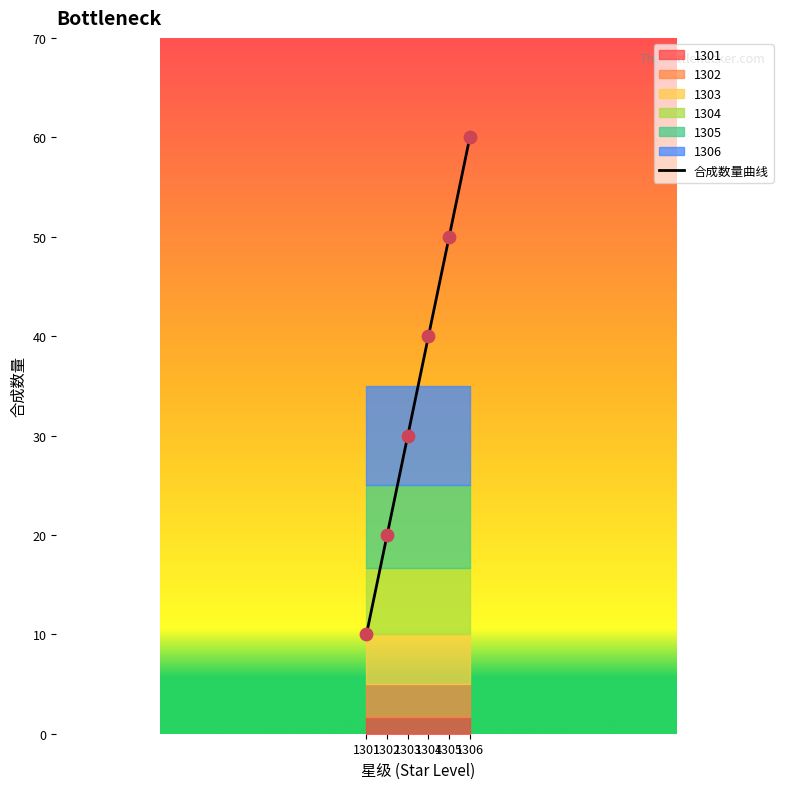

What is the change in value from 1303 to 1305?

+20